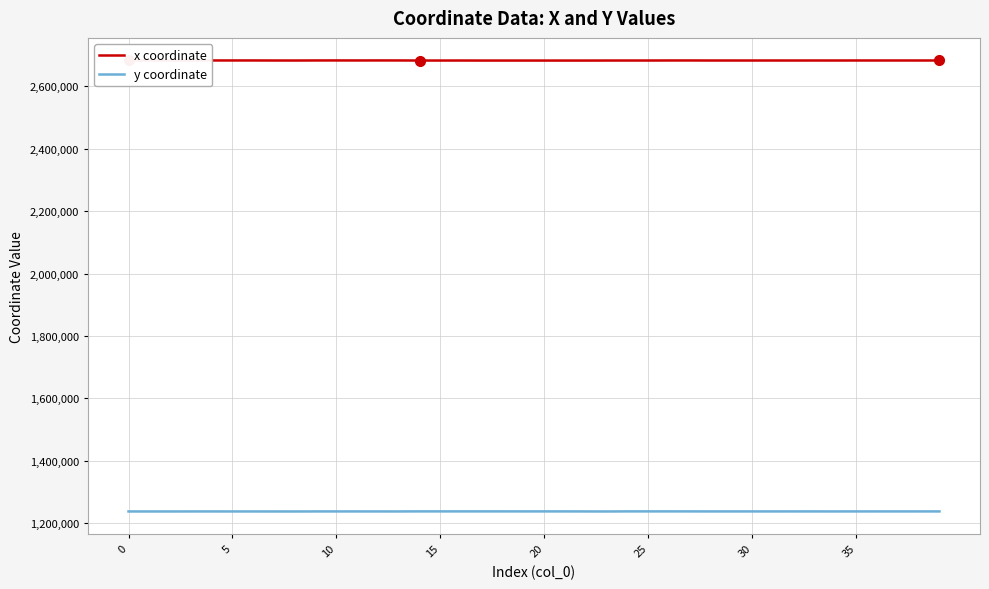

Which series has the largest total across all categories?

x coordinate